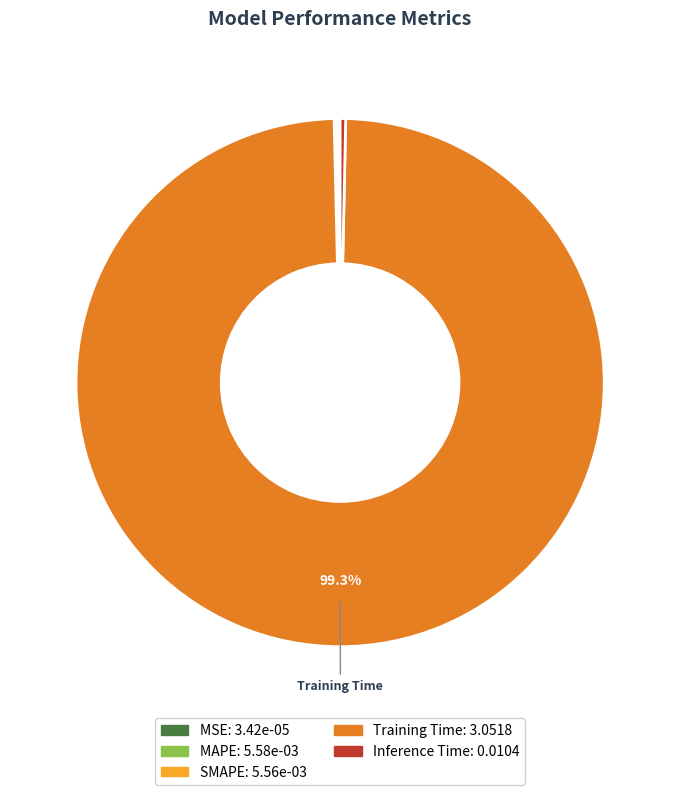

To the nearest percent, what is the difference between the largest and smallest slice percentages?

99%